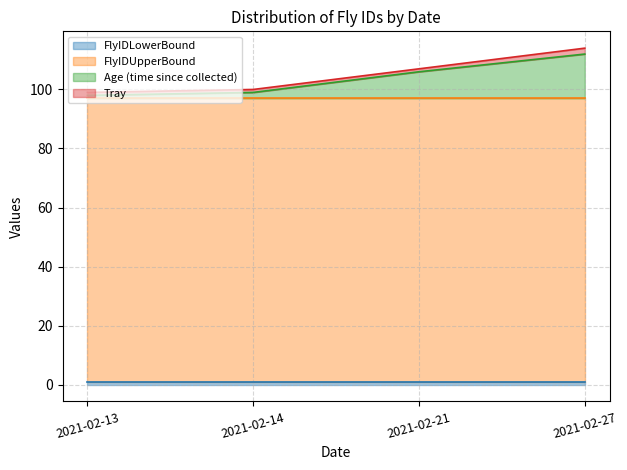

Which series has the largest range (max minus min)?

Age (time since collected)